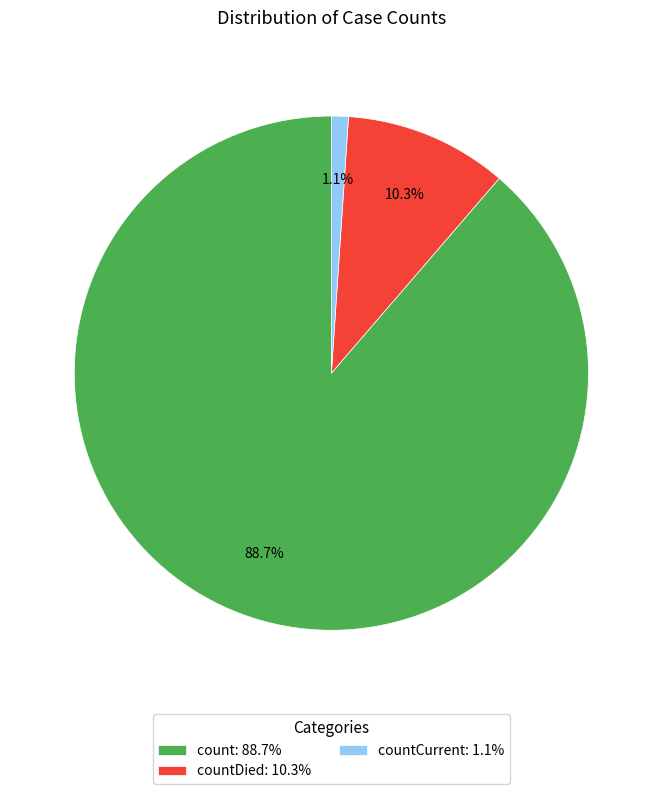

How many slices are in this pie chart?

3